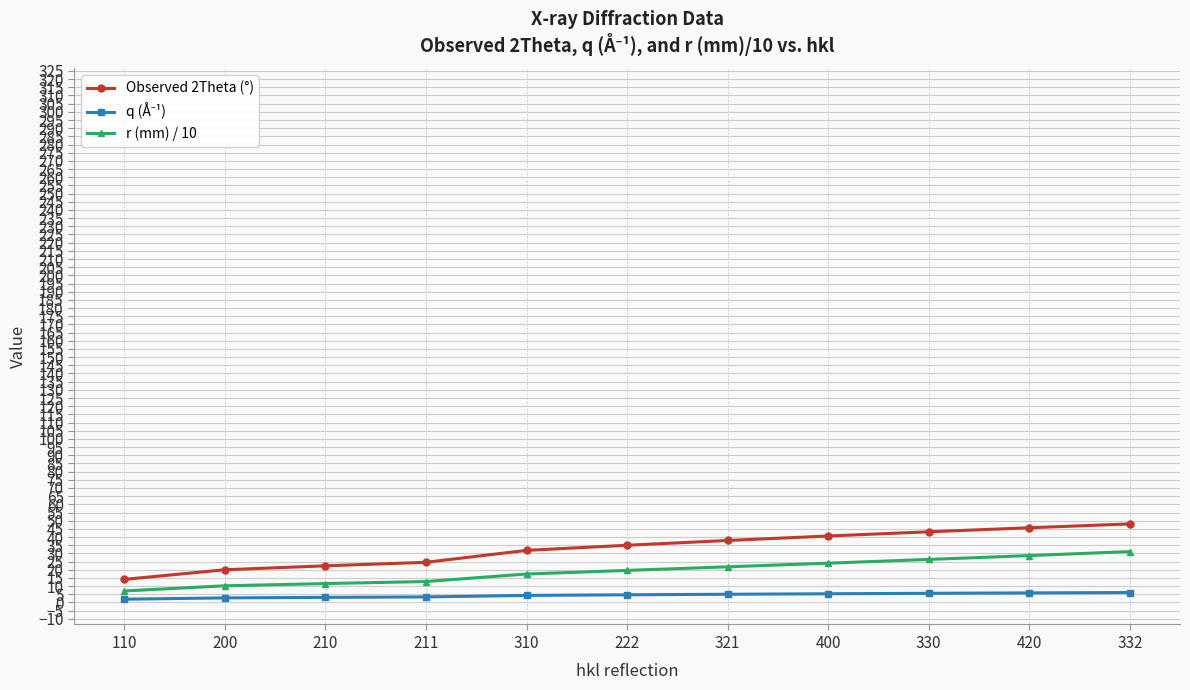

The r (mm) / 10 series shows 19.6 at 222. True or false?

True